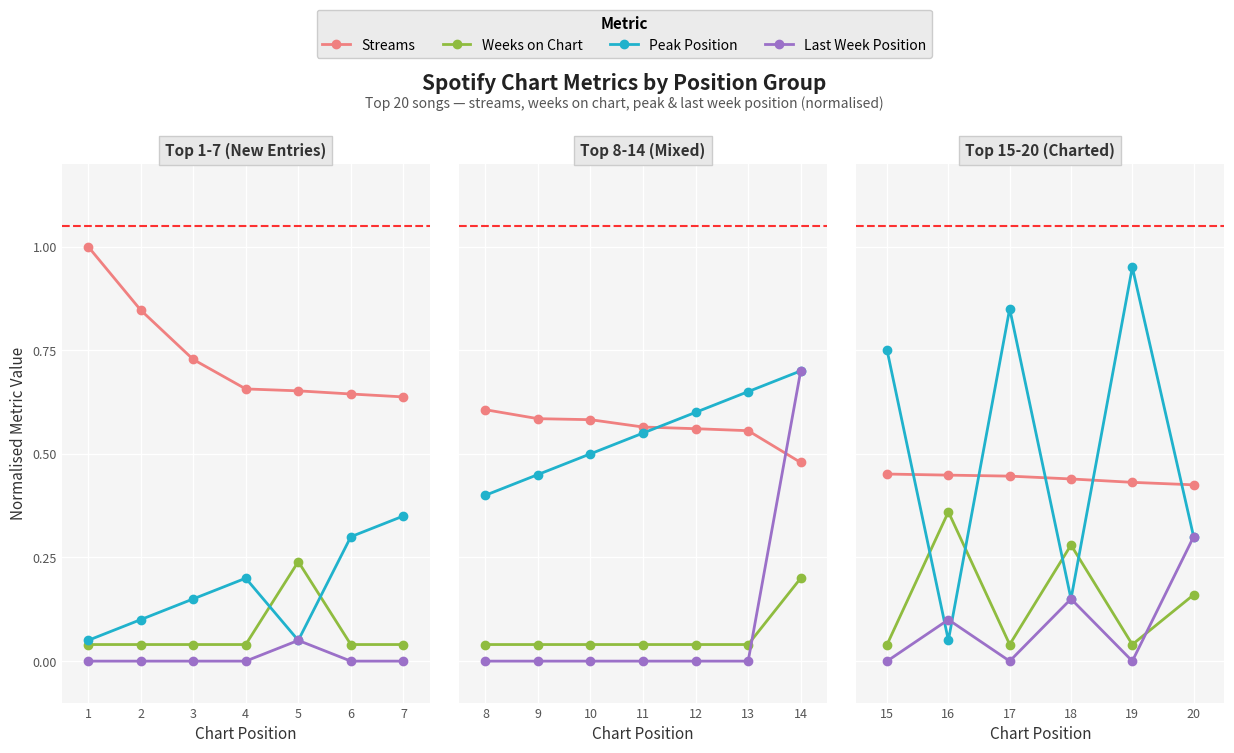

Is this an area chart (filled region under the line)?

No